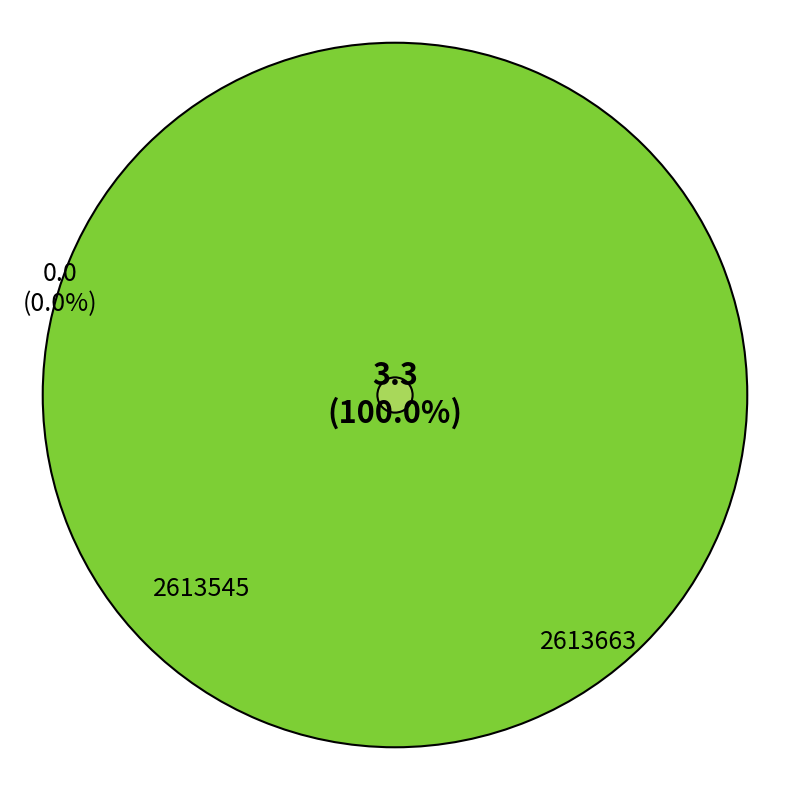

Between 2613663 and 2613545, which is larger?

2613663